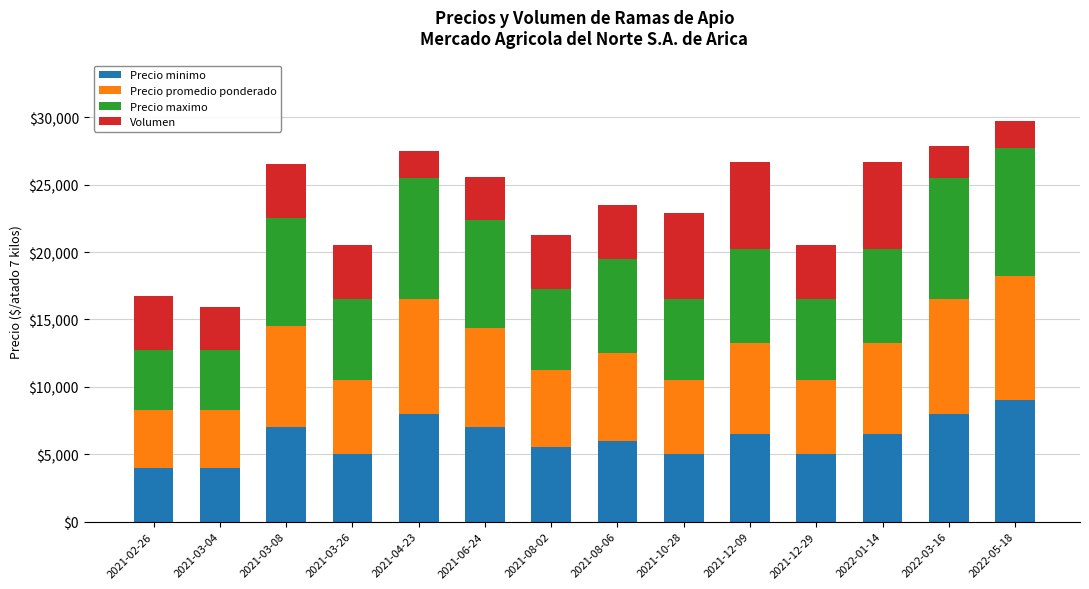

At which label does Precio minimo reach its peak?

2022-05-18